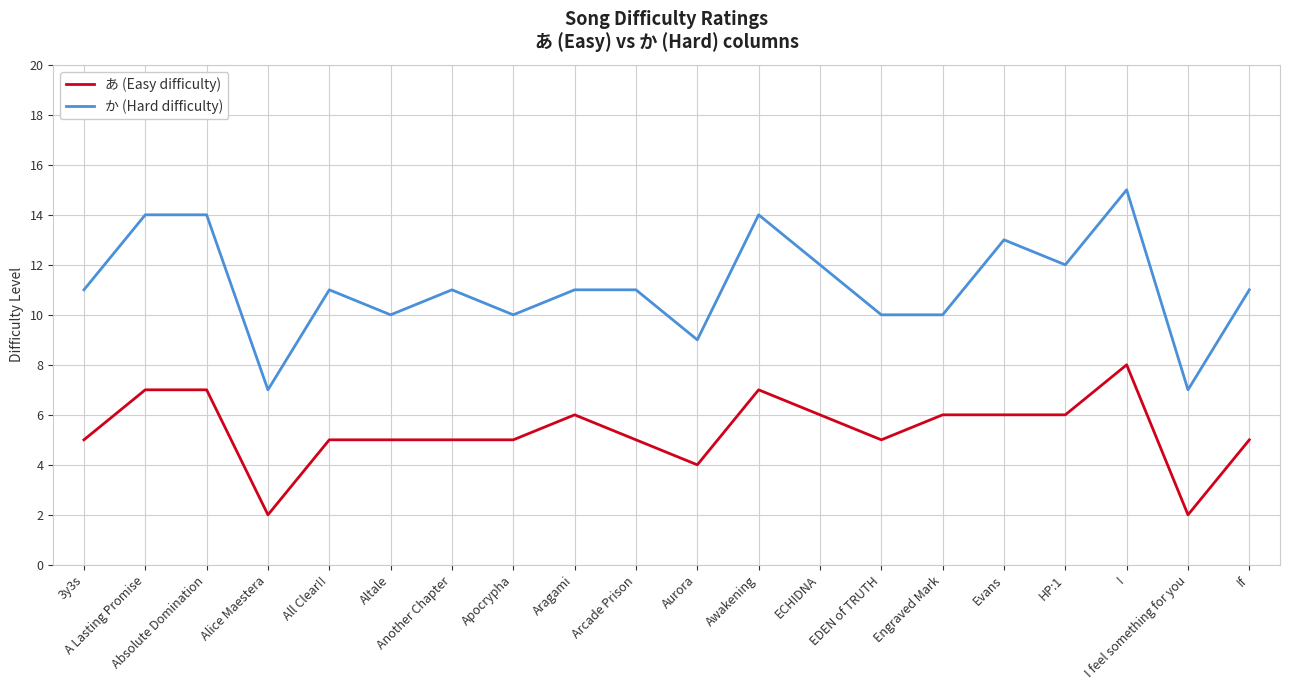

True or false: か (Hard difficulty) and あ (Easy difficulty) intersect in this chart.

False